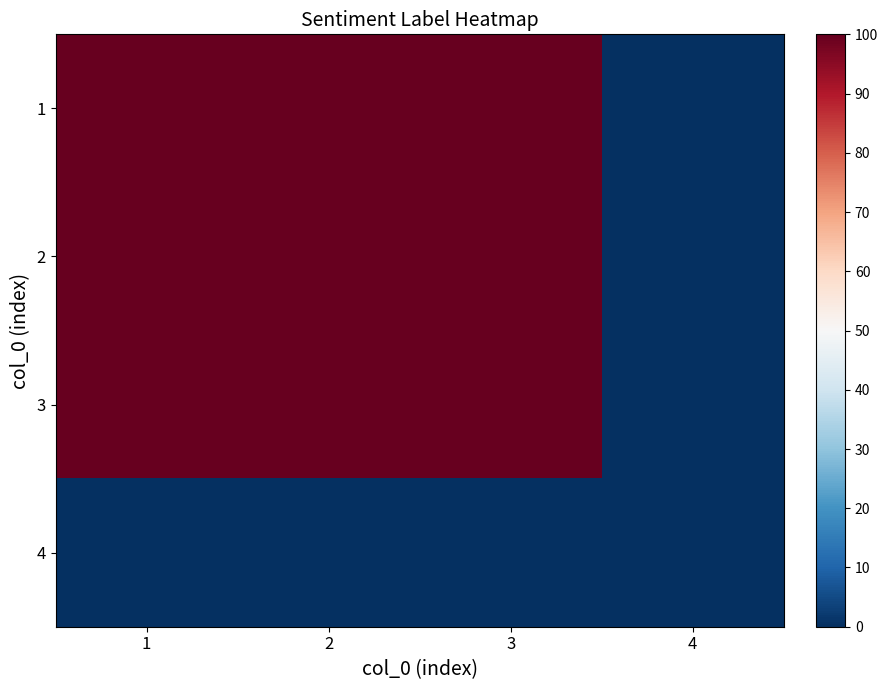

Reading left to right, transcribe all the data shown in this chart.

1: 1=100	2=100	3=100	4=0
2: 1=100	2=100	3=100	4=0
3: 1=100	2=100	3=100	4=0
4: 1=0	2=0	3=0	4=0